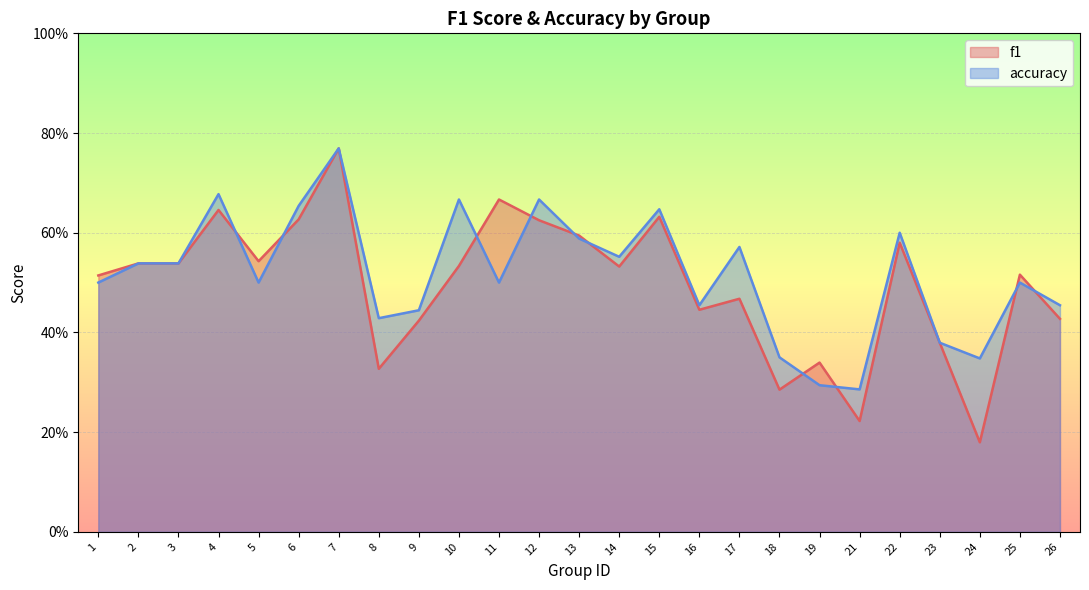

Rank the series at 6 from lowest to highest value.

f1, accuracy